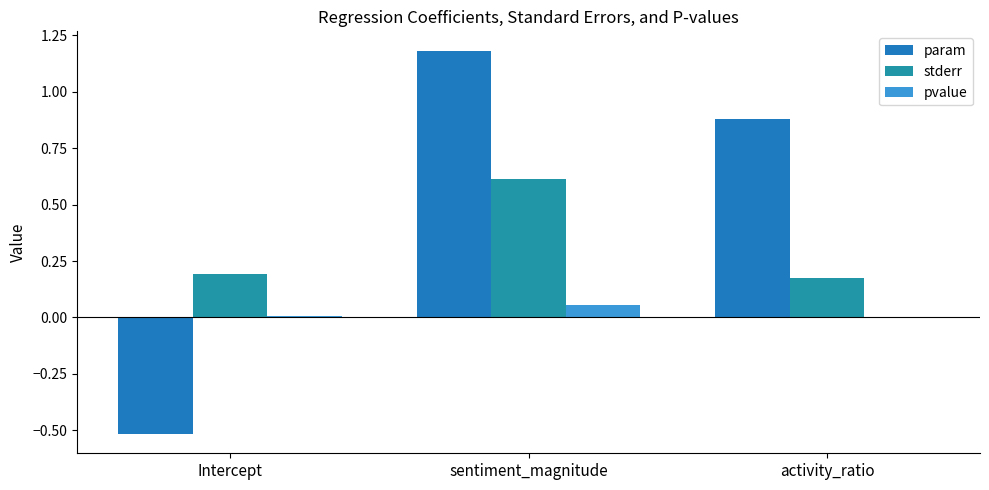

Are the bars grouped side by side (vs. stacked)?

Yes